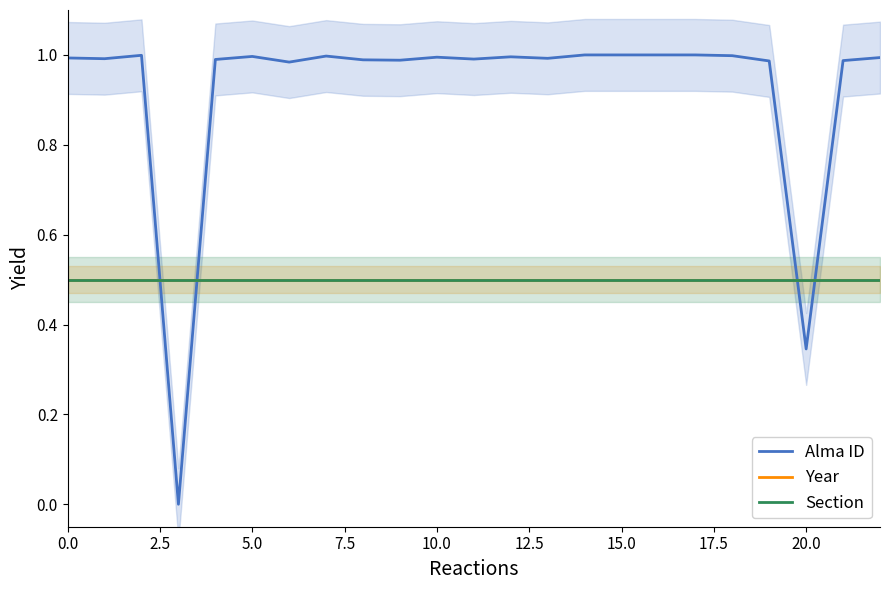

Which series has the widest spread of values?

Alma ID